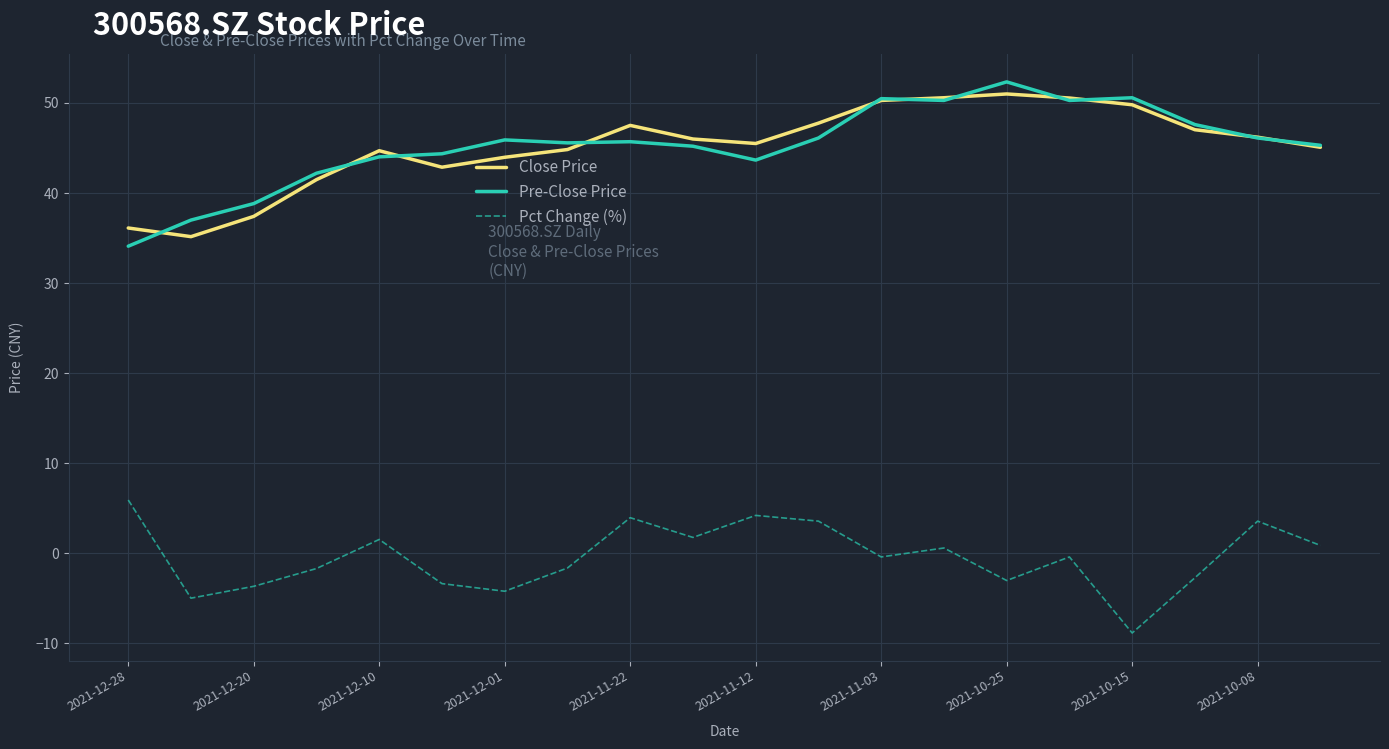

Does the chart have visible grid lines?

Yes